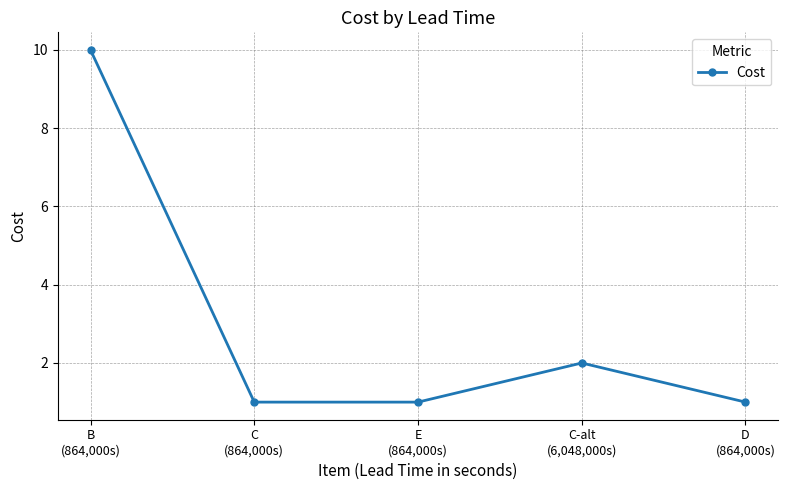

Is it true that the value at B
(864,000s) is 10?

True